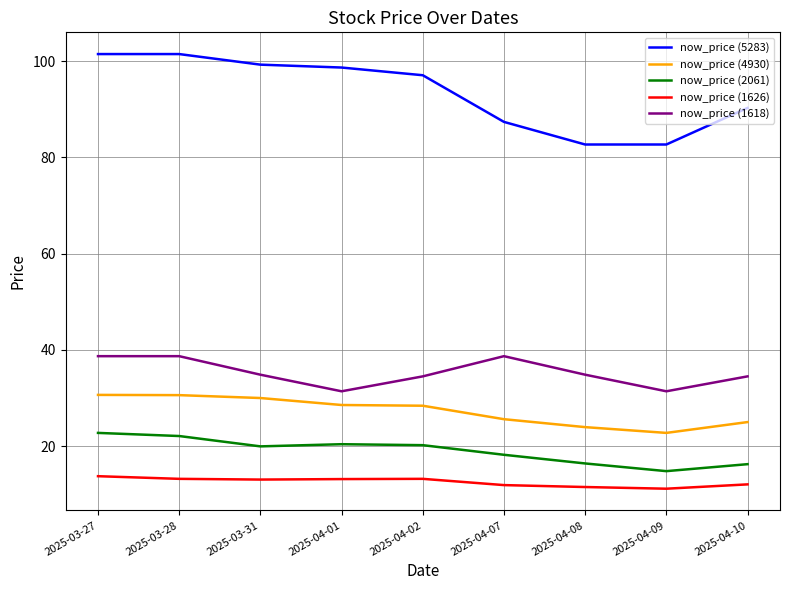

What is the highest value of the now_price (2061) series?

22.8